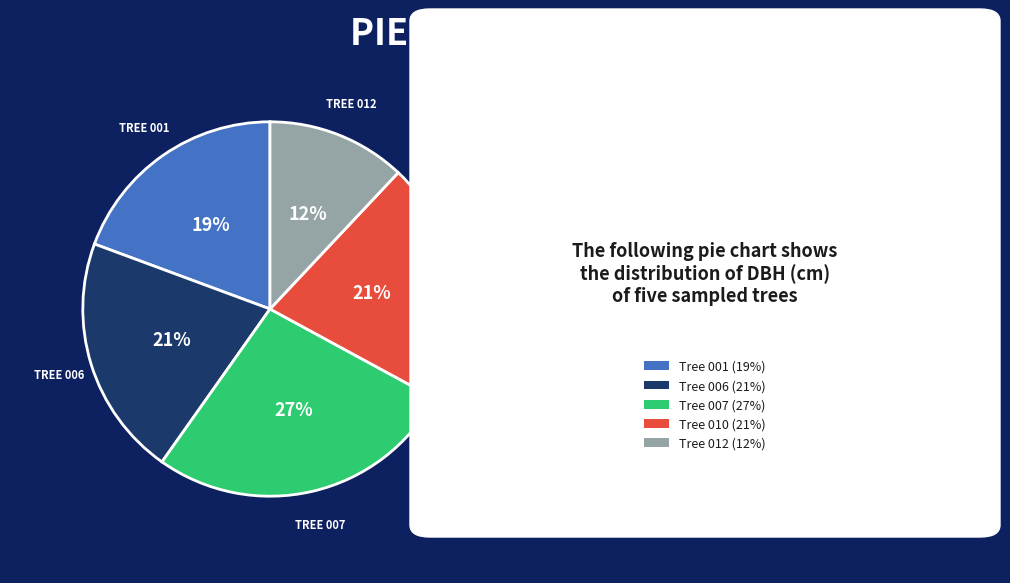

Is it true that Tree 007 (27%) is 37% of the pie?

False